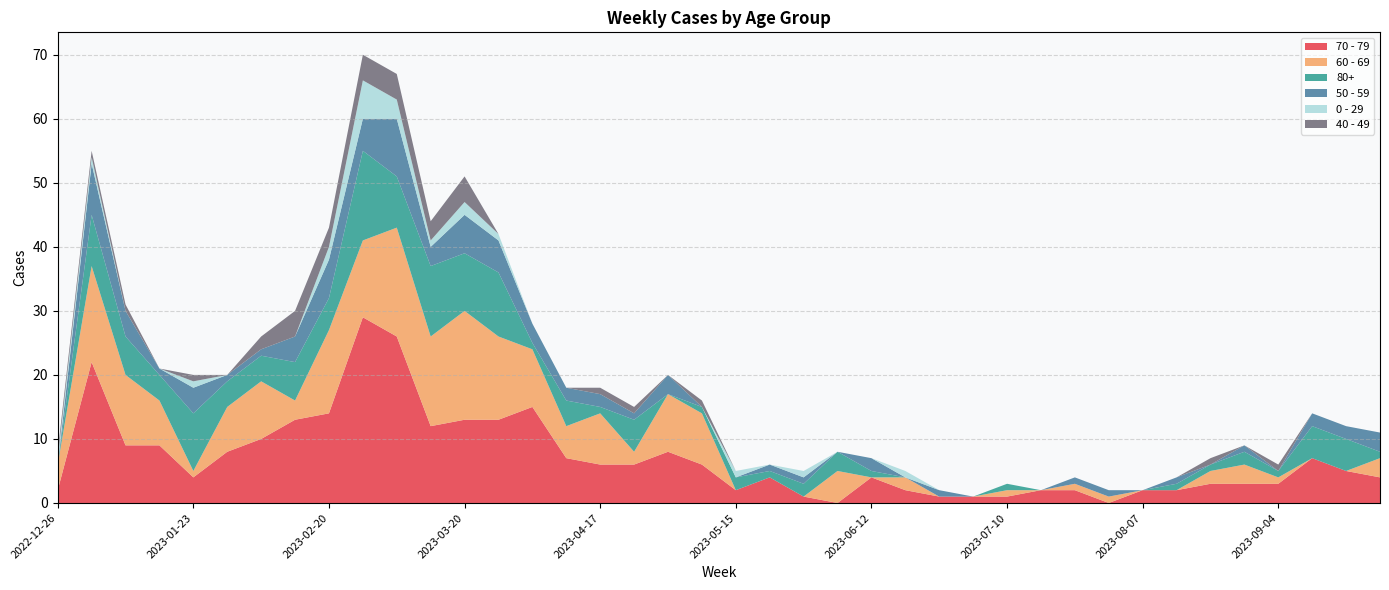

Reading left to right, what are all the values shown in this chart?

70 - 79: 2	22	9	9	4	8	10	13	14	29	26	12	13	13	15	7	6	6	8	6	2	4	1	0	4	2	1	1	1	2	2	0	2	2	3	3	3	7	5	4
60 - 69: 4	15	11	7	1	7	9	3	13	12	17	14	17	13	9	5	8	2	9	8	0	0	0	5	0	2	0	0	1	0	1	1	0	0	2	3	1	0	0	3
80+: 0	8	6	4	9	4	4	6	5	14	8	11	9	10	1	4	1	5	0	1	2	1	2	3	1	0	0	0	1	0	0	0	0	1	1	2	1	5	5	1
50 - 59: 0	8	4	1	4	1	1	4	6	5	9	3	6	5	3	2	2	1	3	0	0	1	1	0	2	0	1	0	0	0	1	1	0	1	0	1	0	2	2	3
0 - 29: 1	1	0	0	1	0	0	0	2	6	3	1	2	1	0	0	0	0	0	0	1	0	1	0	0	1	0	0	0	0	0	0	0	0	0	0	0	0	0	0
40 - 49: 1	1	1	0	1	0	2	4	3	4	4	3	4	0	0	0	1	1	0	1	0	0	0	0	0	0	0	0	0	0	0	0	0	0	1	0	1	0	0	0